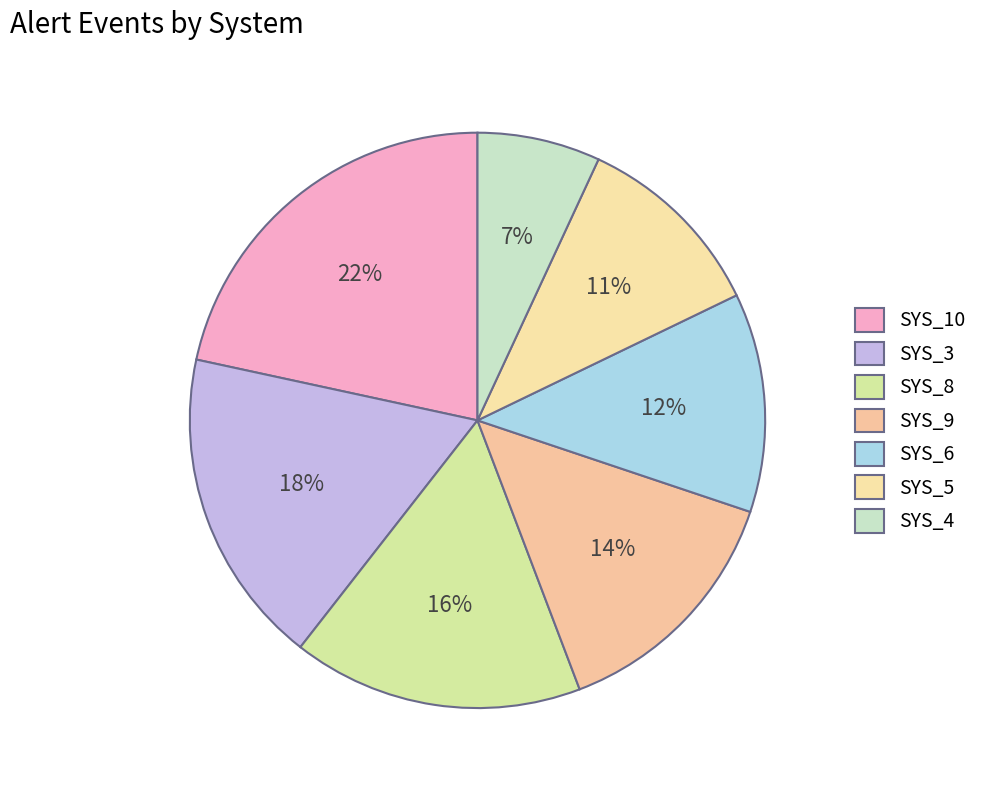

True or false: SYS_5 accounts for 11% of the total.

True